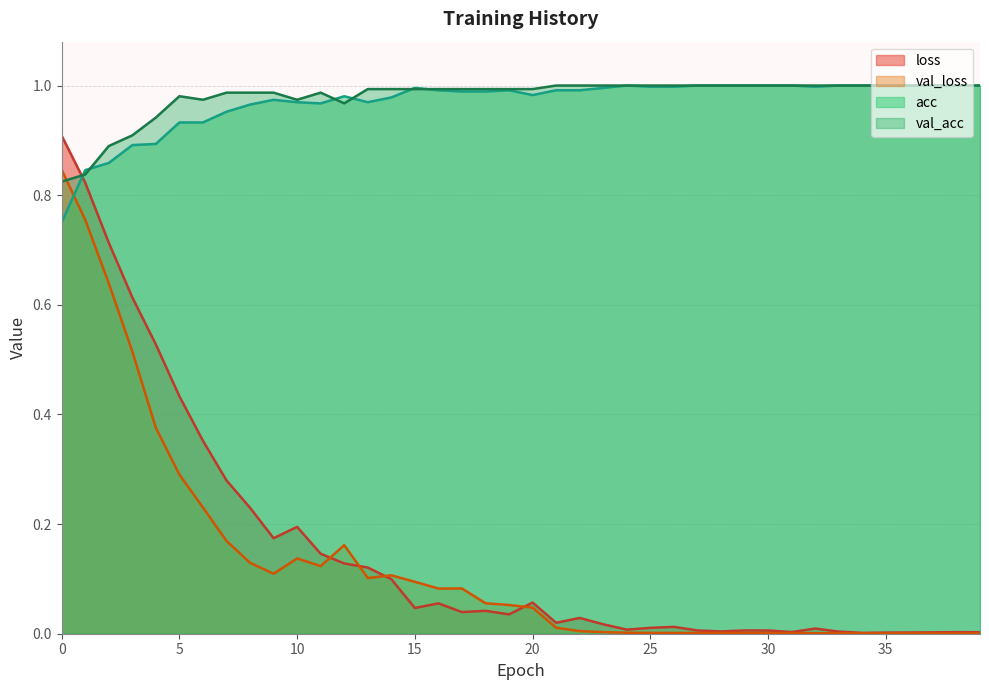

Rank the series by their maximum value, from highest to lowest.

acc, val_acc, loss, val_loss